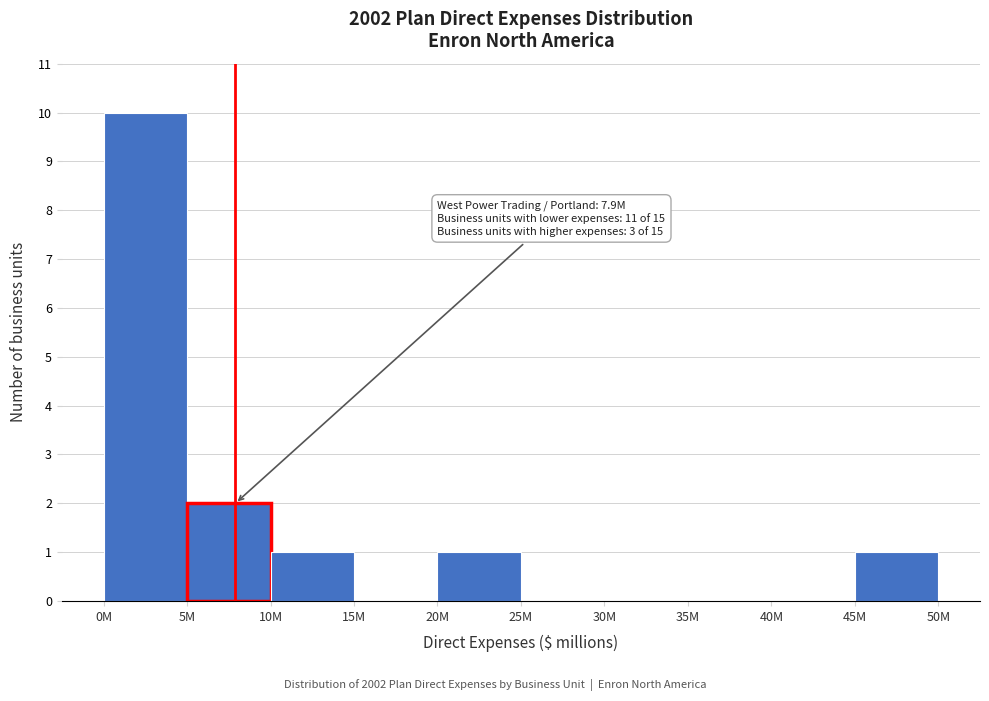

Reading left to right, list all the values displayed in this chart.

0M=10	5M=2	10M=1	15M=0	20M=1	25M=0	30M=0	35M=0	40M=0	45M=1